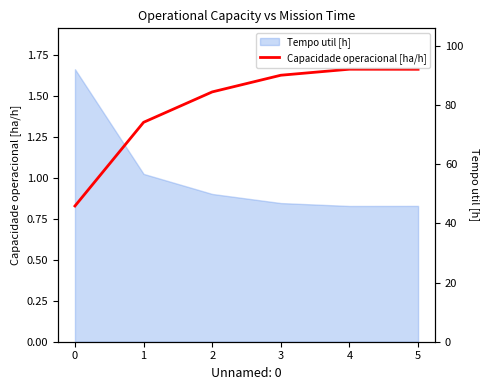

Is it true that Capacidade operacional [ha/h] equals 1.0 at 2?

False